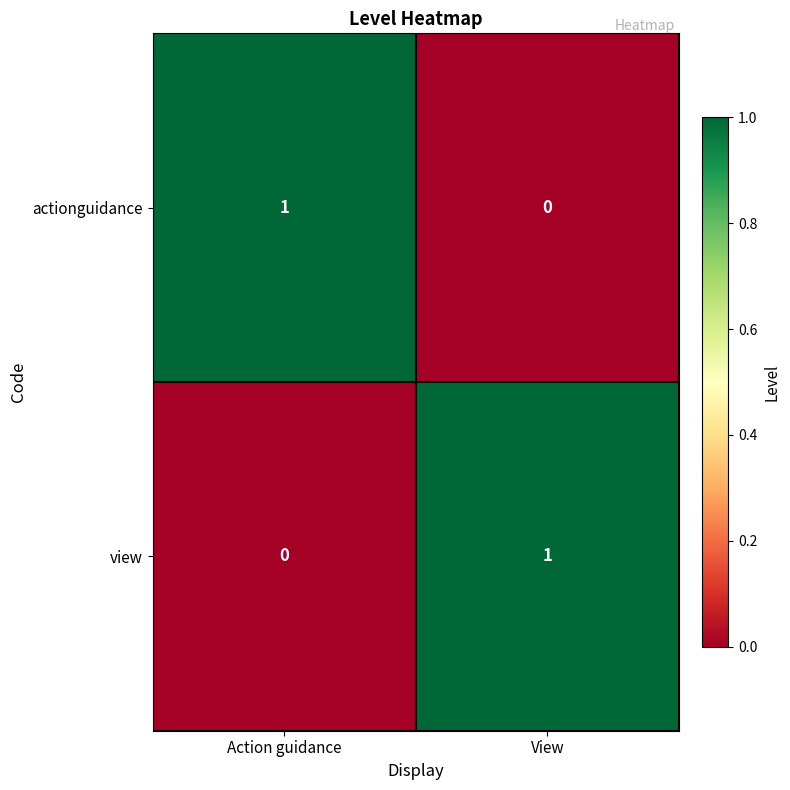

The actionguidance series shows 0 at Action guidance. True or false?

False